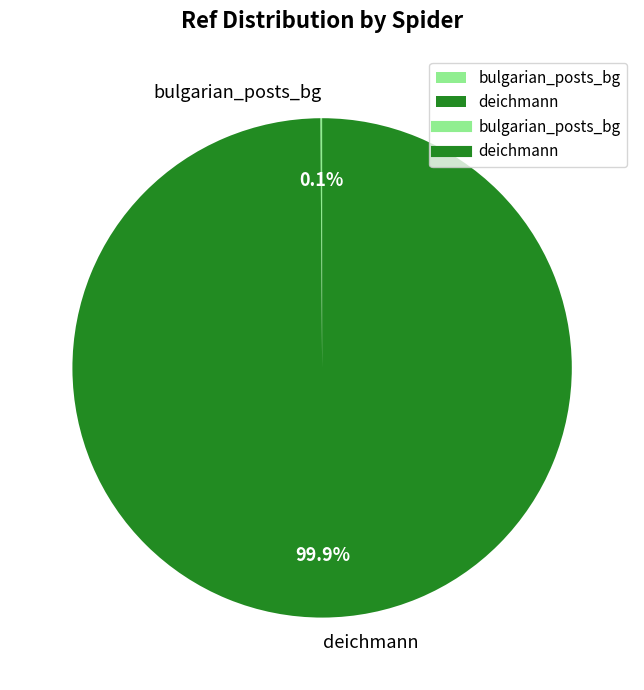

What portion of the pie excludes deichmann?

0.1%